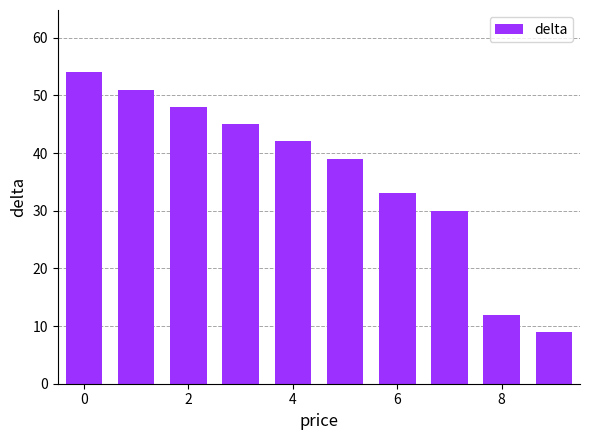

What is the value of the 6th bar from the left?

39